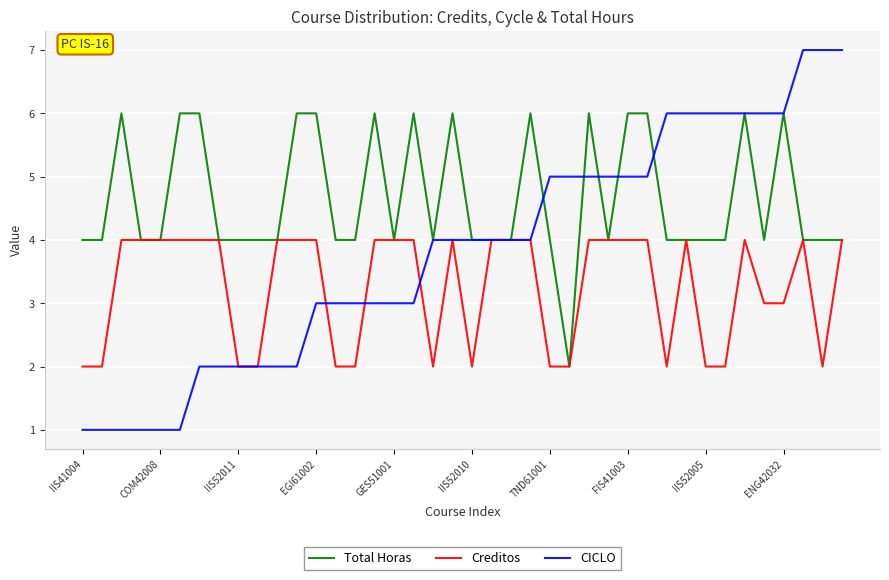

What is the maximum value shown in the chart?

7